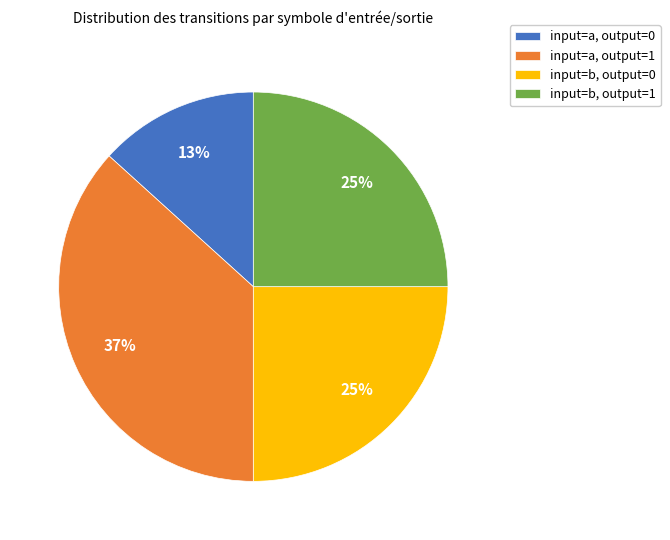

To the nearest percent, what is the average slice percentage?

25%